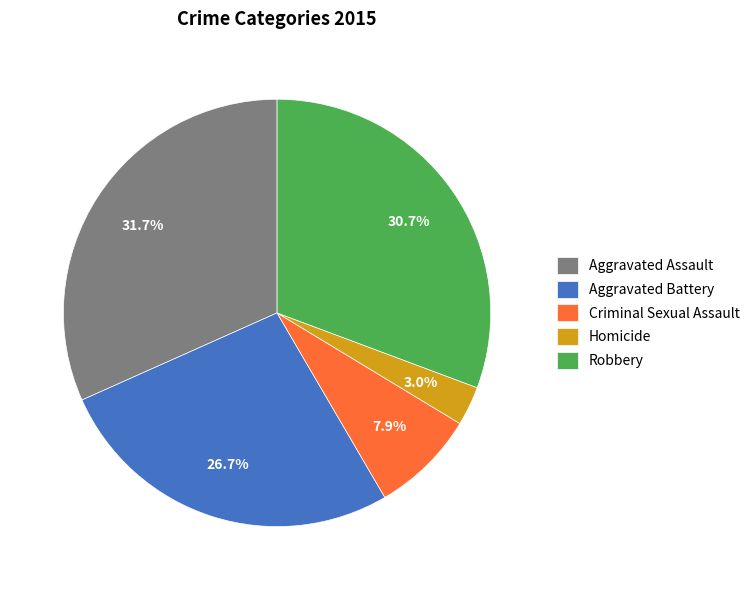

Which category has the smallest portion of the pie?

Homicide